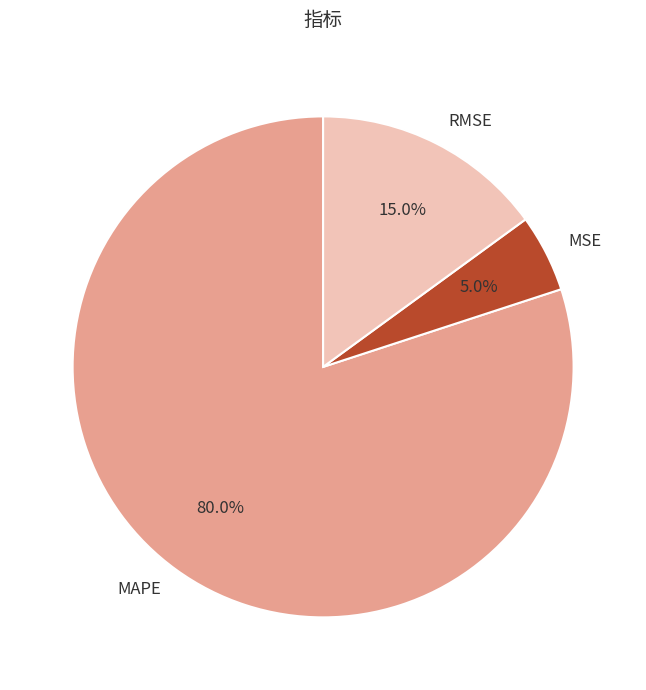

How much of the chart is everything except RMSE?

85.0%